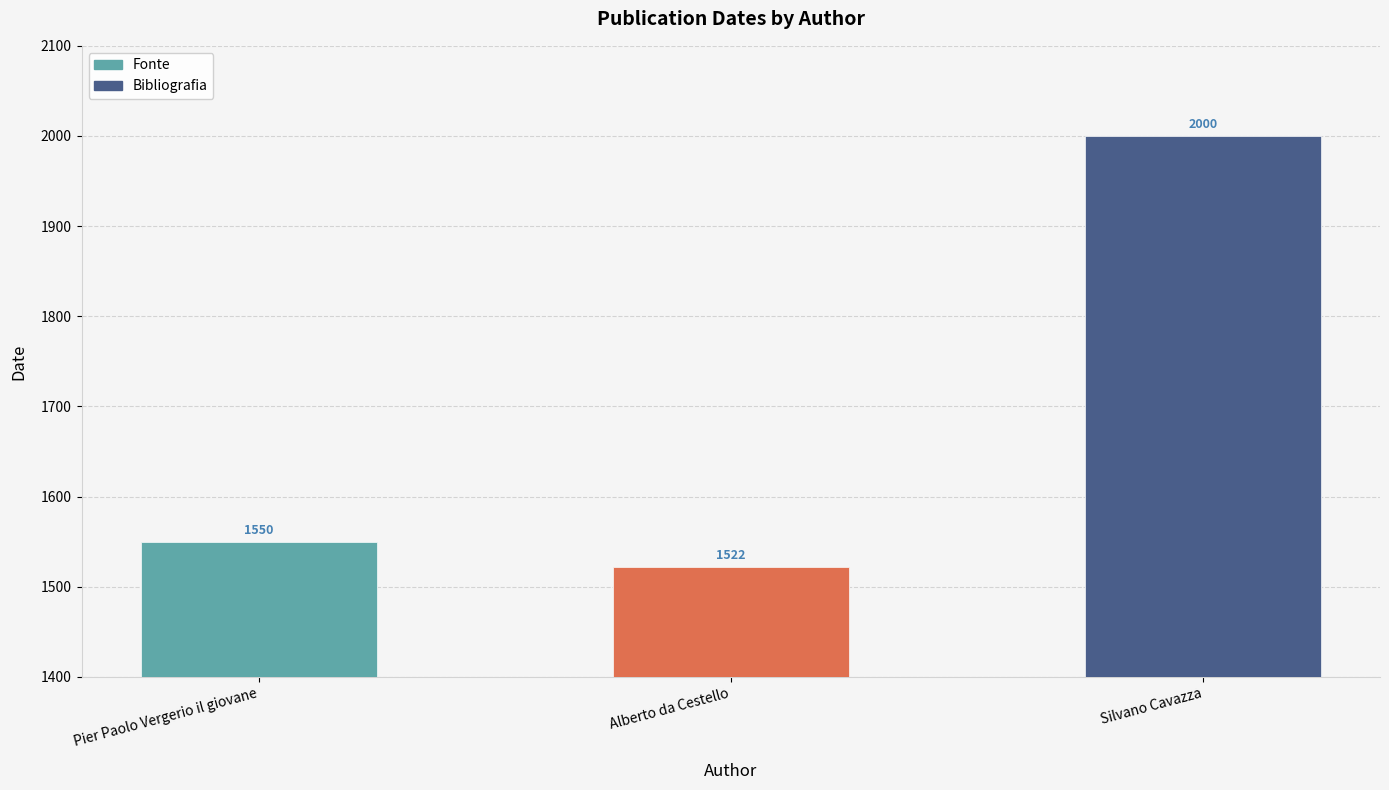

What position from the right is Pier Paolo Vergerio il giovane?

2